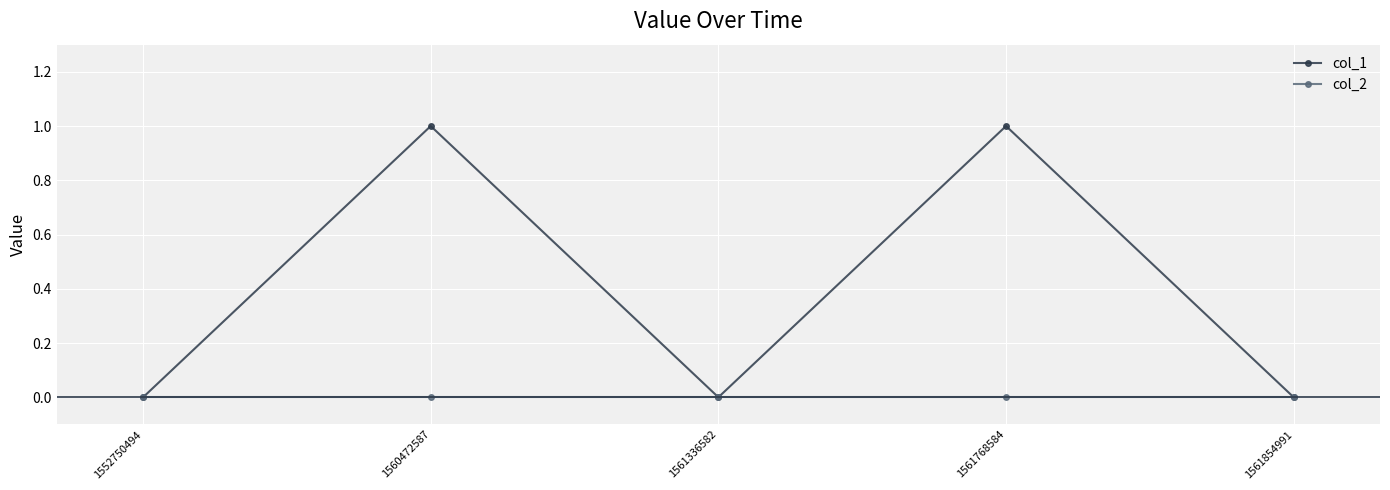

Reading right to left, transcribe all the data shown in this chart.

col_1: 1561854991=0	1561768584=1	1561336582=0	1560472587=1	1552750494=0
col_2: 1561854991=0	1561768584=0	1561336582=0	1560472587=0	1552750494=0